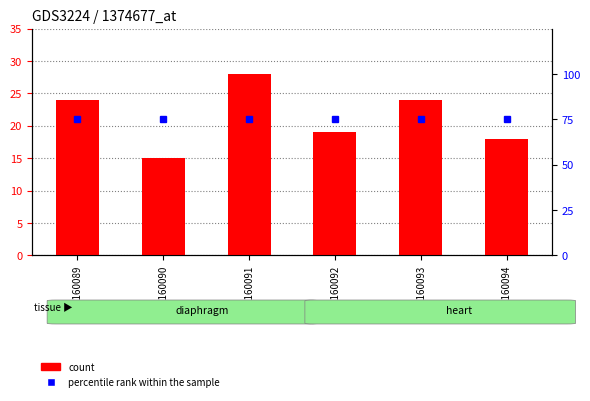

Between GSM160092 and GSM160093, which series saw the biggest shift?

count